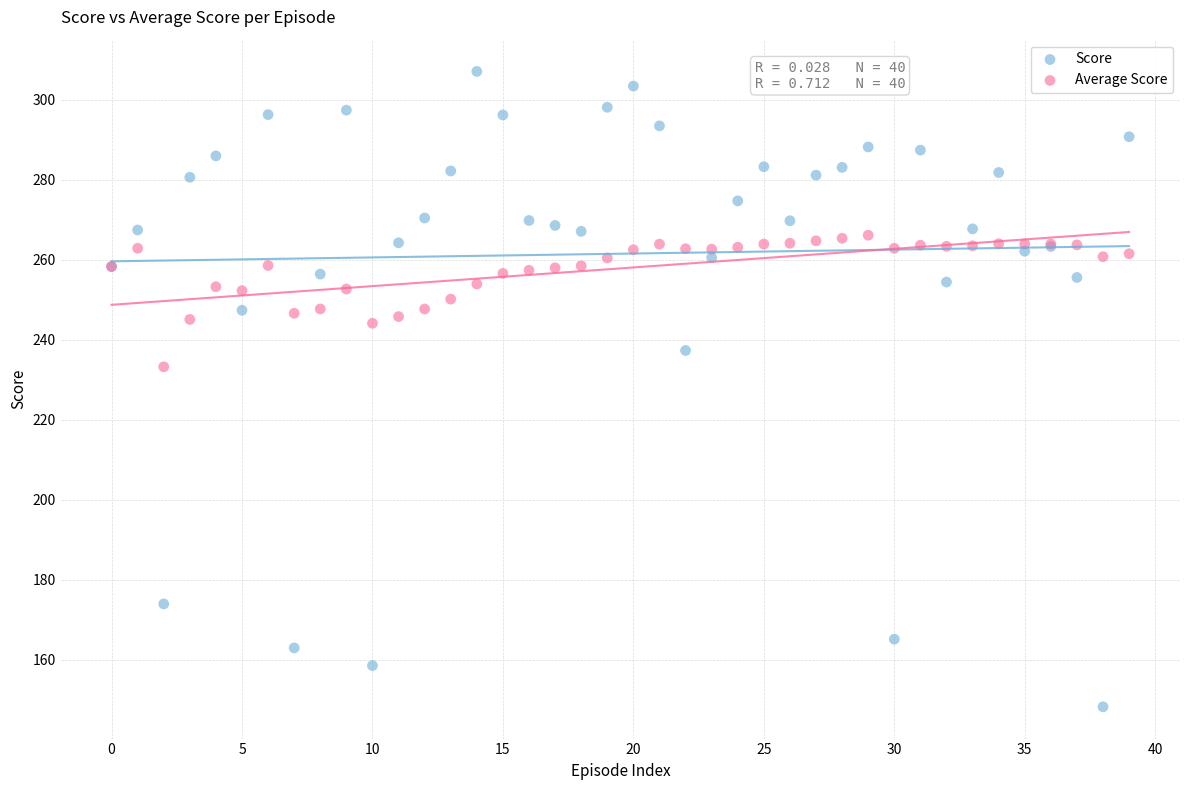

In the Score series, what Y value is closest to 227?

237.3